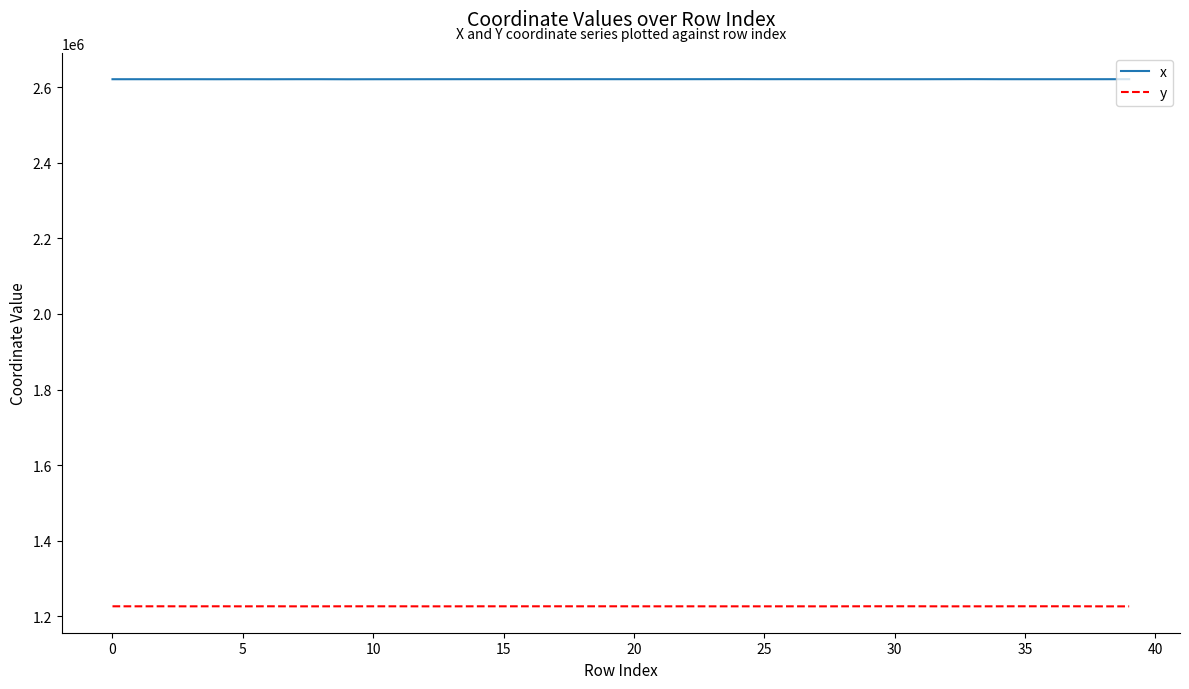

Which series has the largest total across all categories?

x